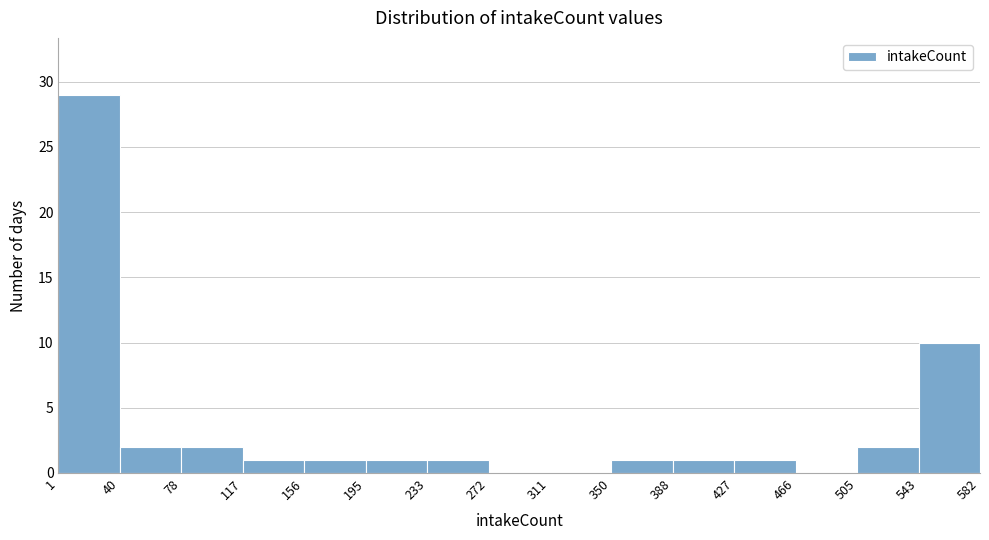

What is the height of the bar covering 156 to 195 on the x-axis? The values are not printed on the chart, so give them approximately, as read against the axis.

1